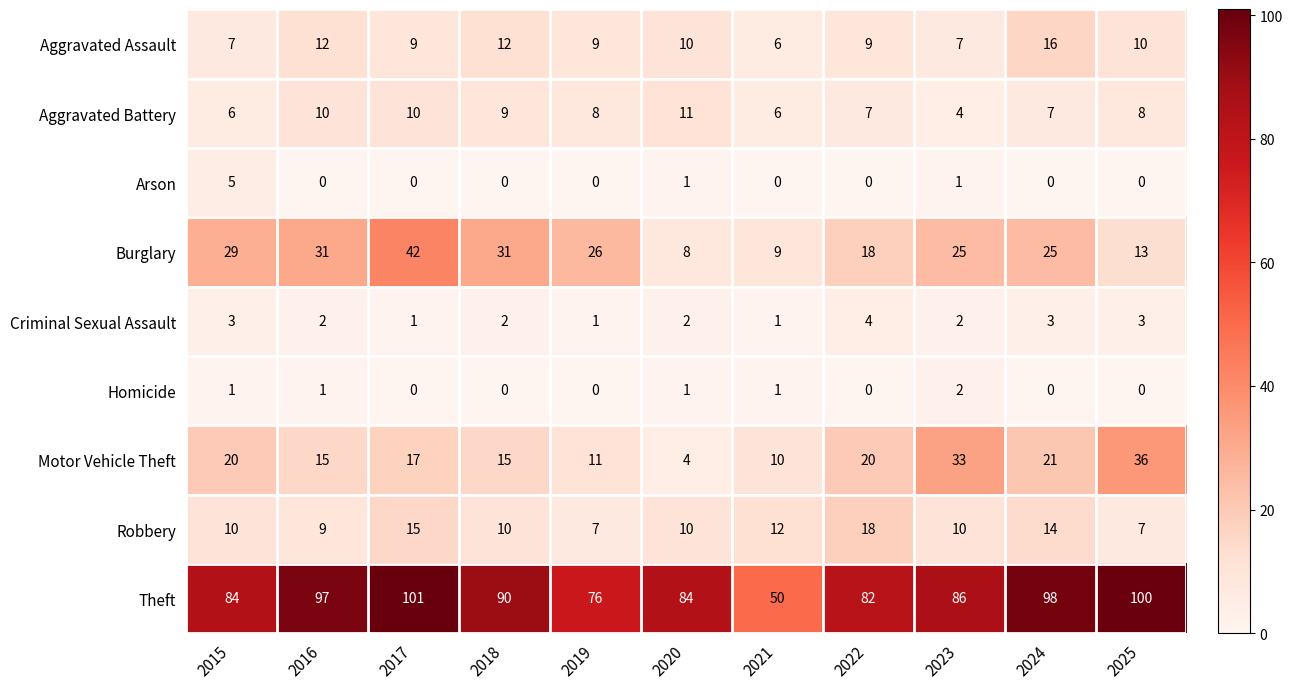

List the series in order of their peak value, highest first.

Theft, Burglary, Motor Vehicle Theft, Robbery, Aggravated Assault, Aggravated Battery, Arson, Criminal Sexual Assault, Homicide